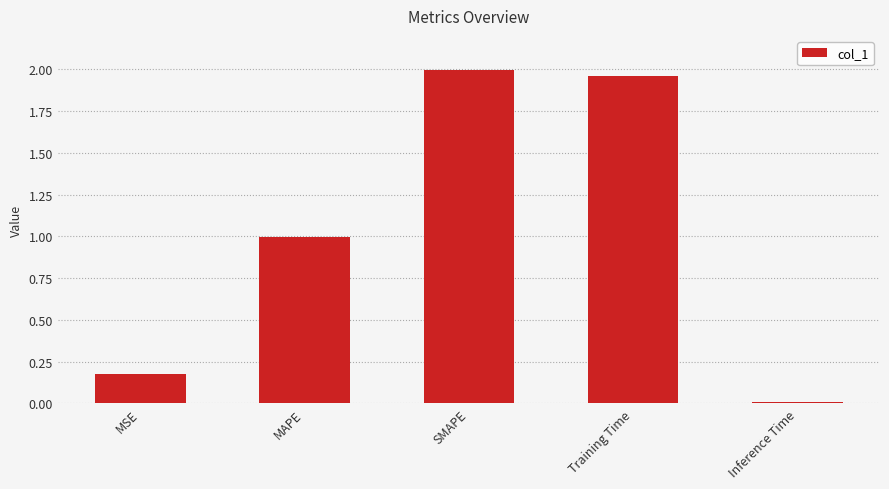

The value at SMAPE is 2.0. True or false?

True